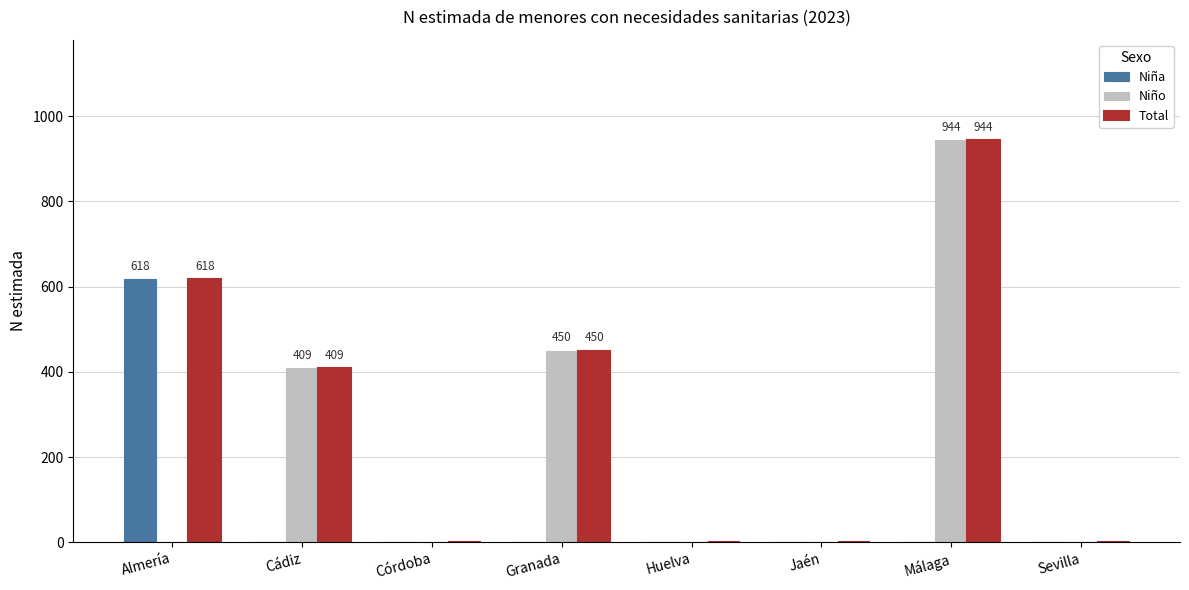

What is the sum of the Total values at Málaga and Huelva?

944